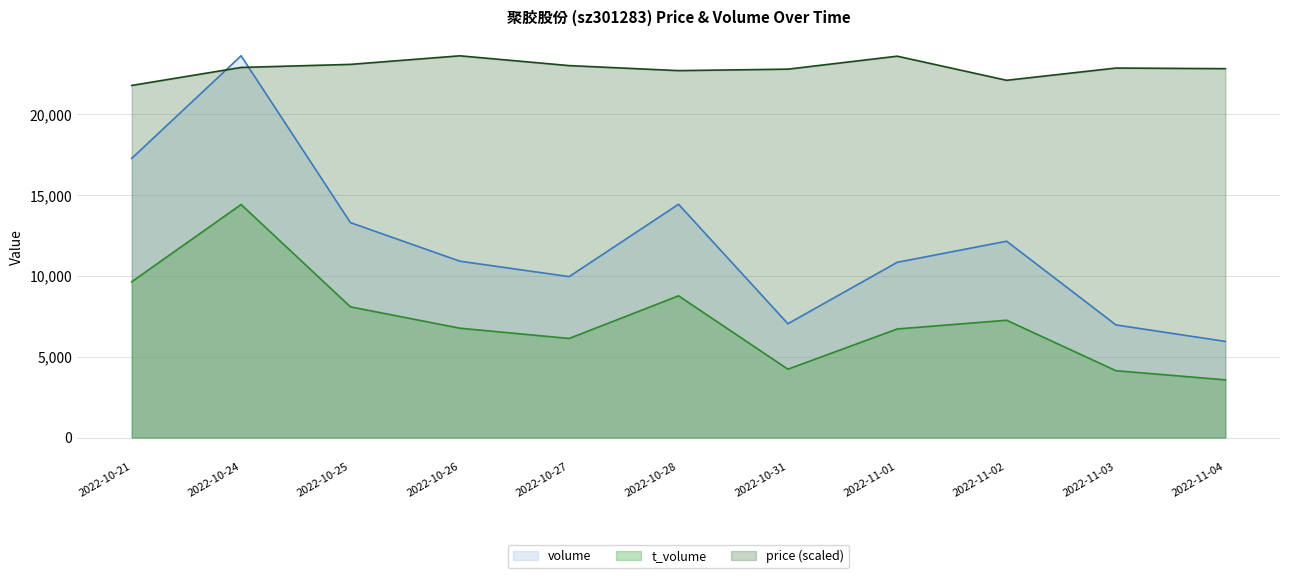

The volume series shows 7044.0 at 2022-10-31. True or false?

True